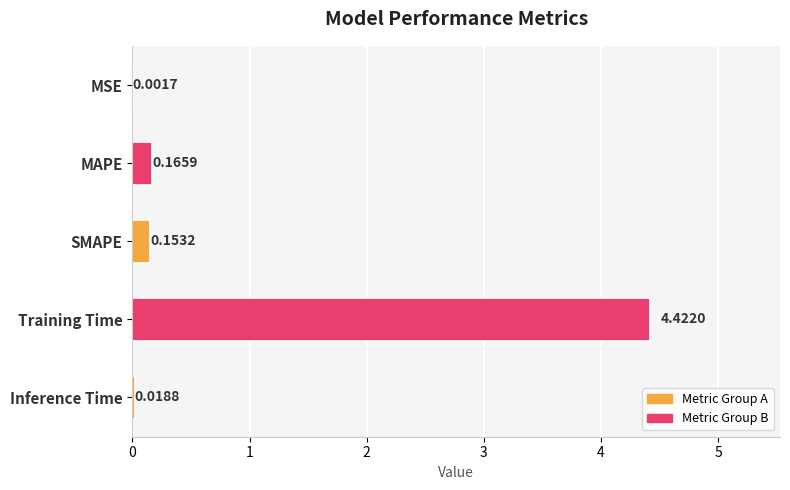

What is the sum of all values?

4.8